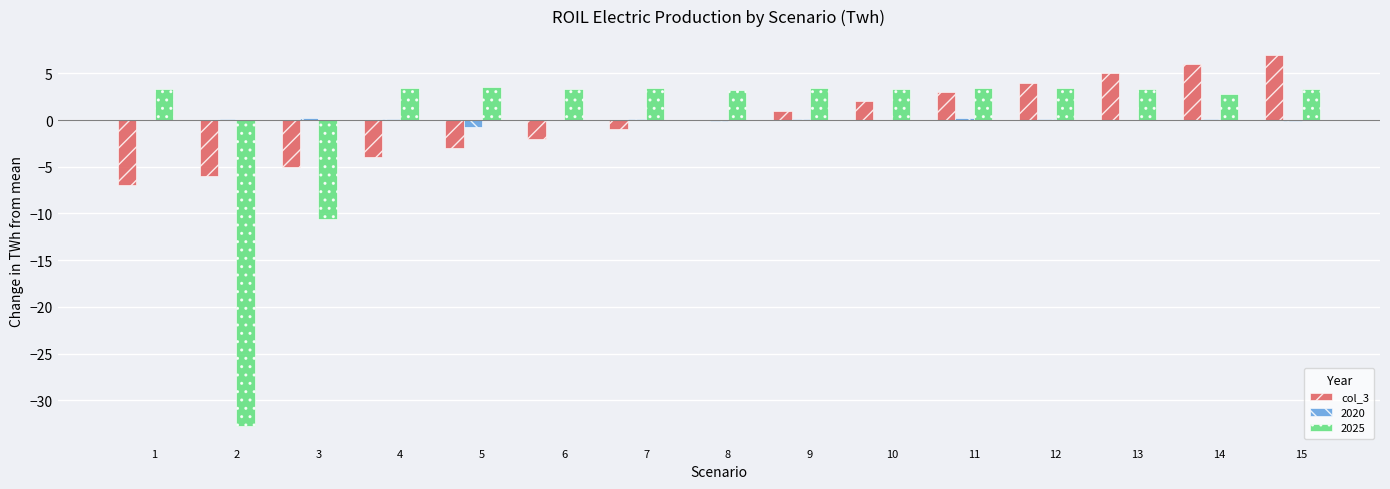

The value of 2025 at 3 is -10.5. True or false?

True